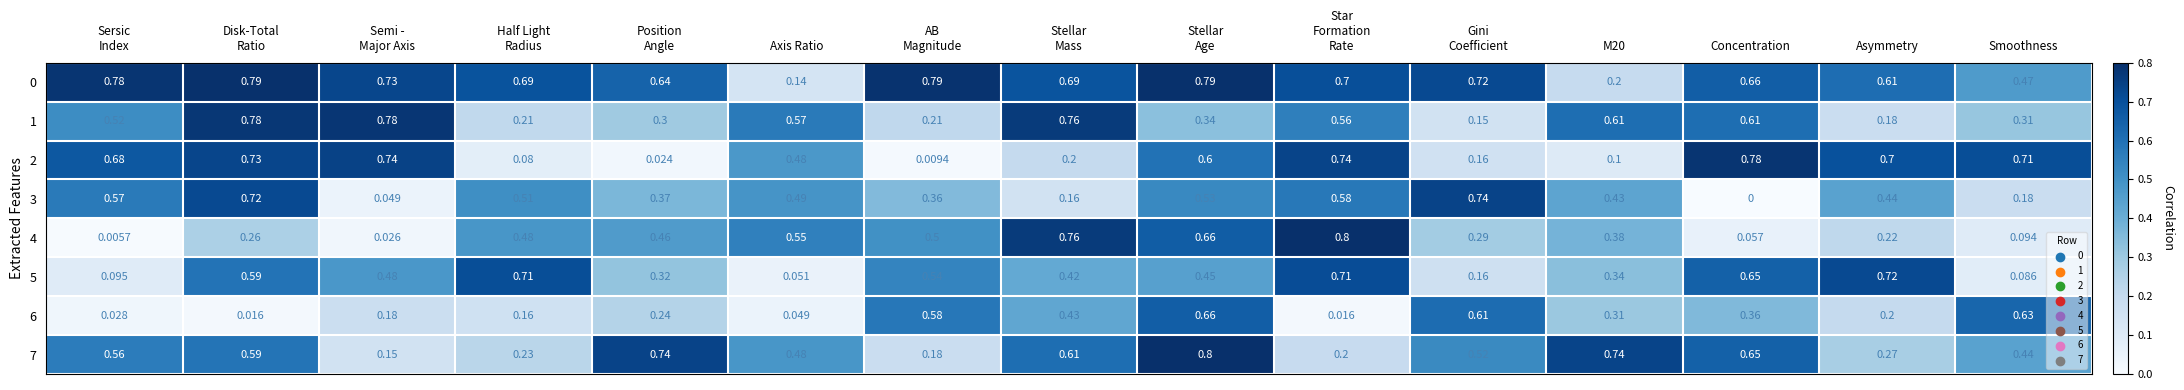

Which label corresponds to the smallest value in the chart?

Concentration